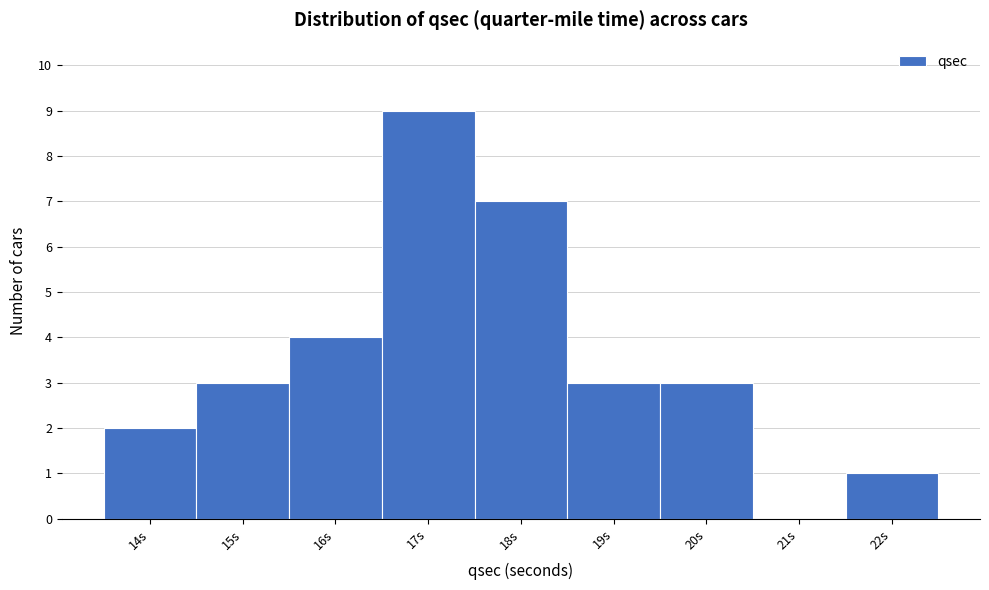

Reading left to right, what are all the values shown in this chart?

14s=2	15s=3	16s=4	17s=9	18s=7	19s=3	20s=3	21s=0	22s=1